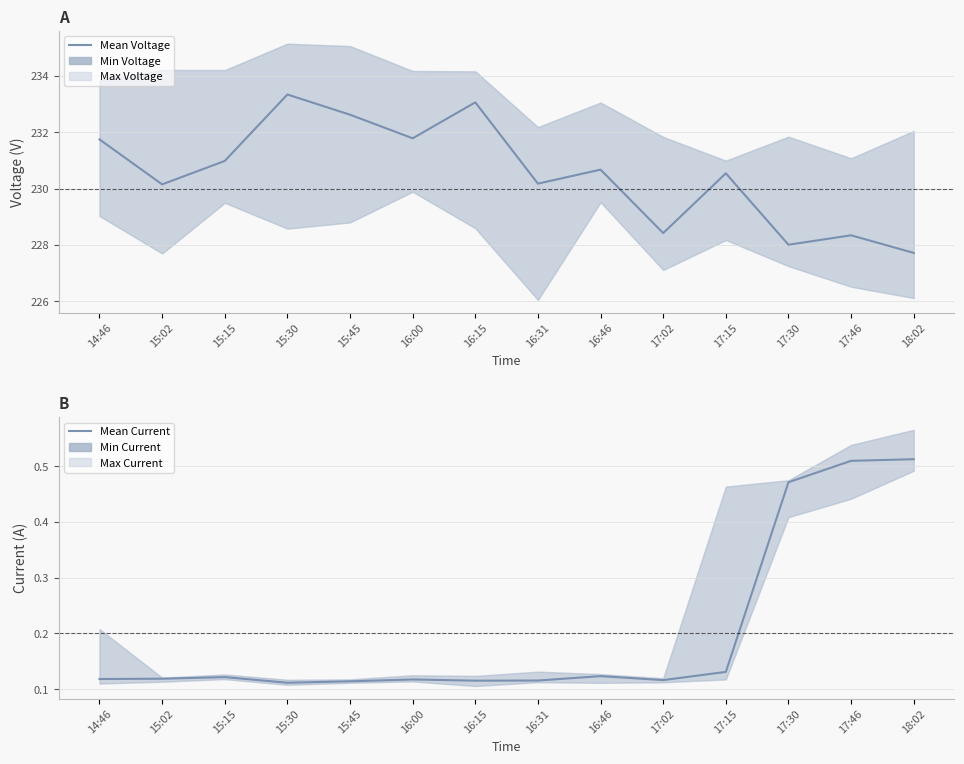

How many data points does each series have?

14